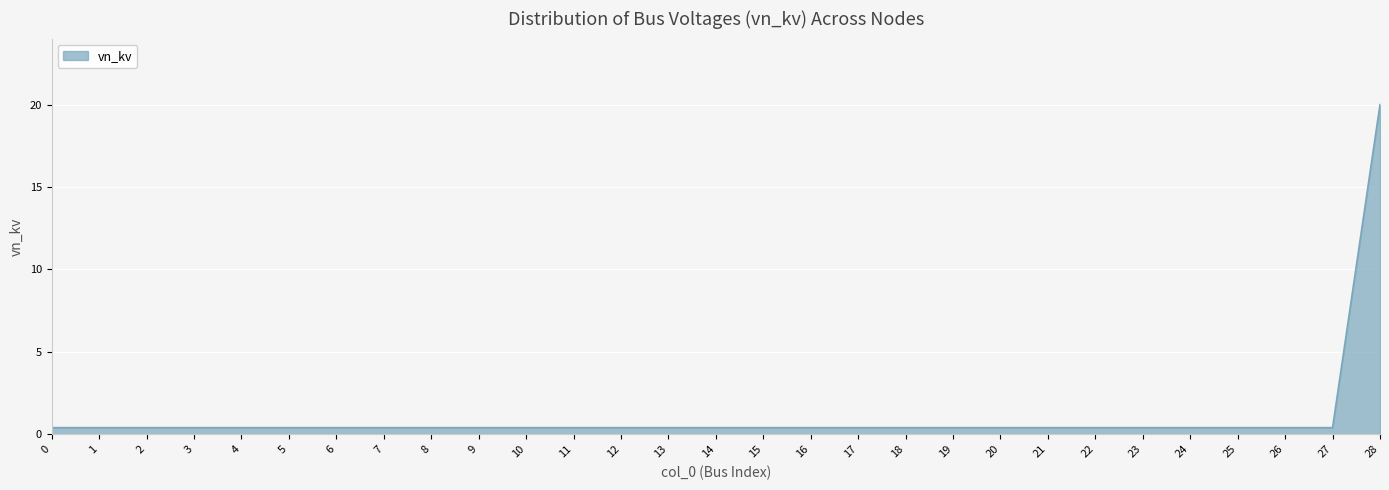

What is the sum of the values at 4 and 24?

0.8